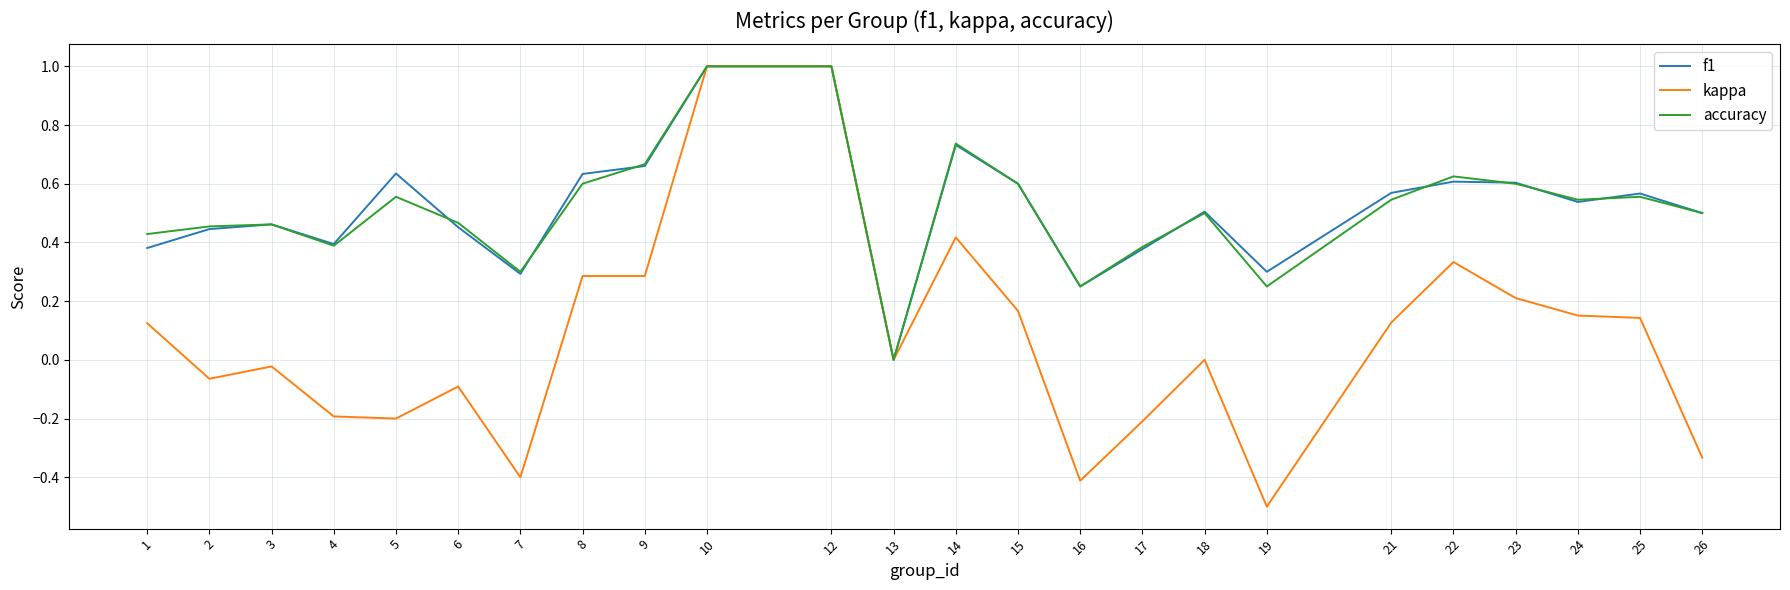

Which series changed the most between 10 and 16?

kappa